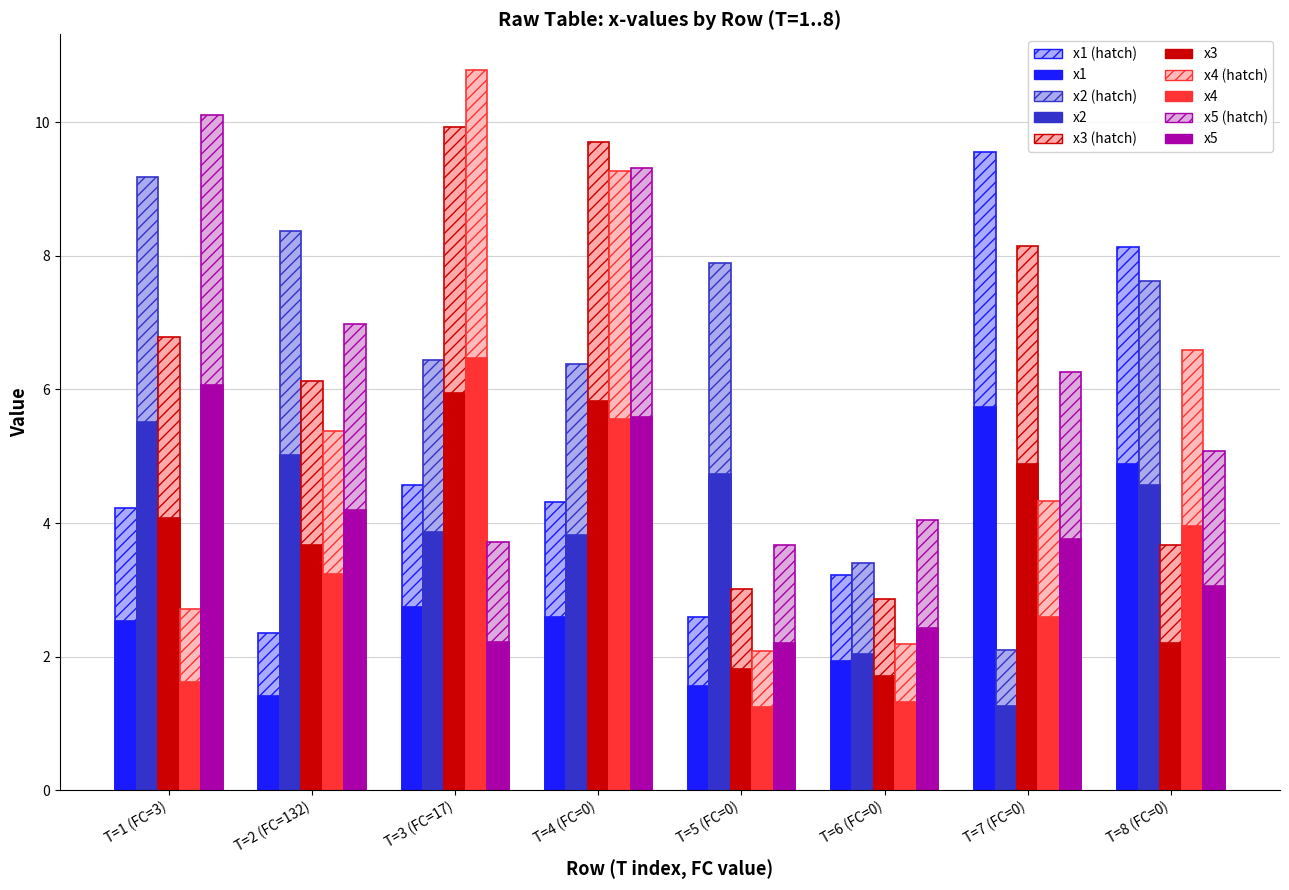

Does the chart contain any negative values?

No